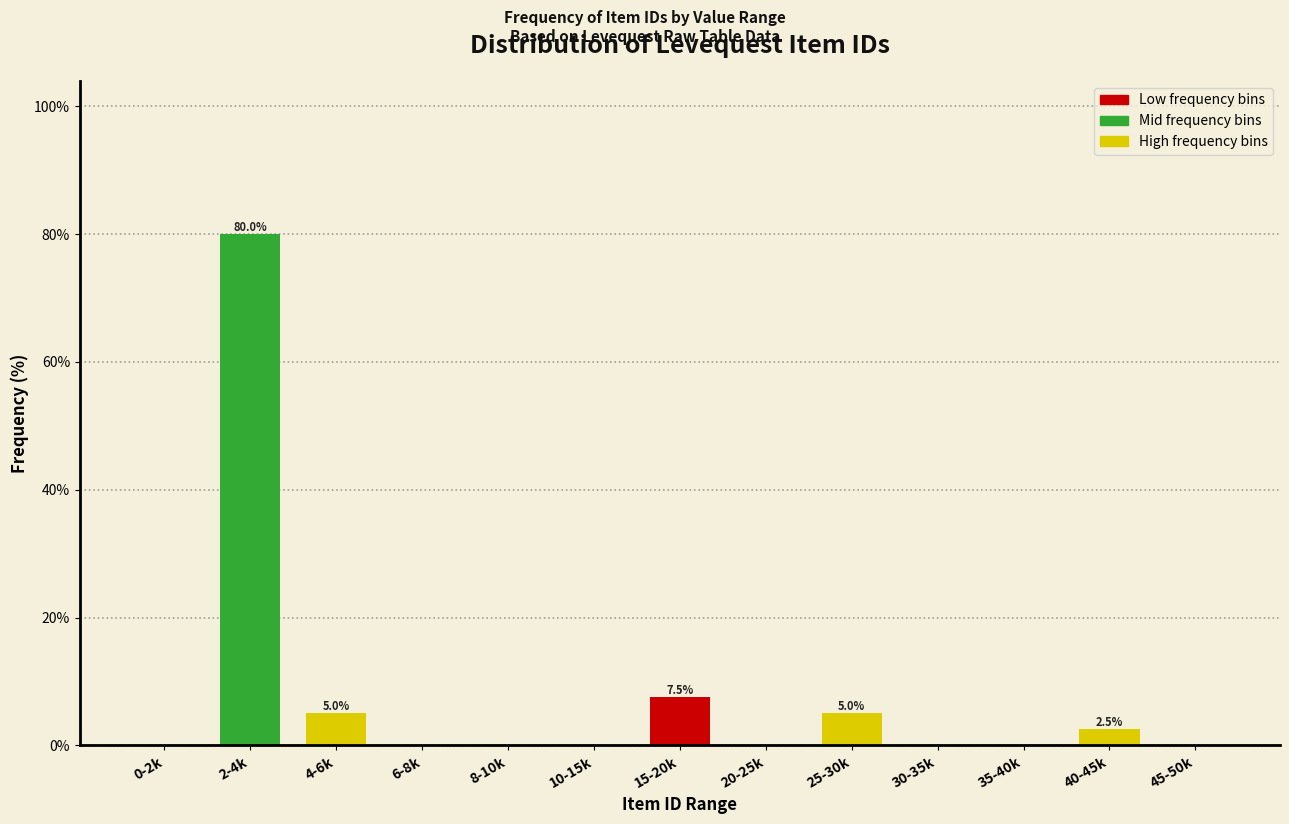

Reading right to left, what are all the values shown in this chart?

45-50k=0.0	40-45k=2.5	35-40k=0.0	30-35k=0.0	25-30k=5.0	20-25k=0.0	15-20k=7.5	10-15k=0.0	8-10k=0.0	6-8k=0.0	4-6k=5.0	2-4k=80.0	0-2k=0.0